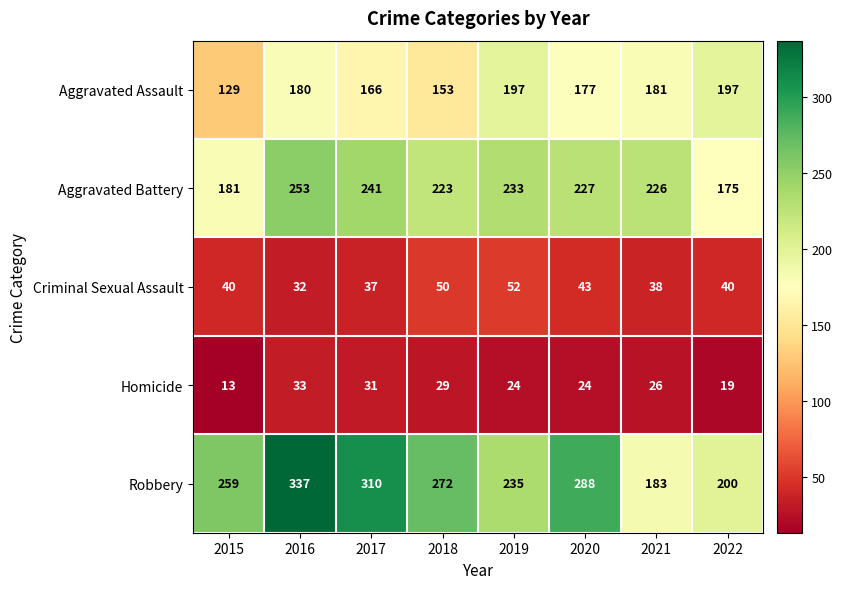

Which series changed the most between 2019 and 2021?

Robbery